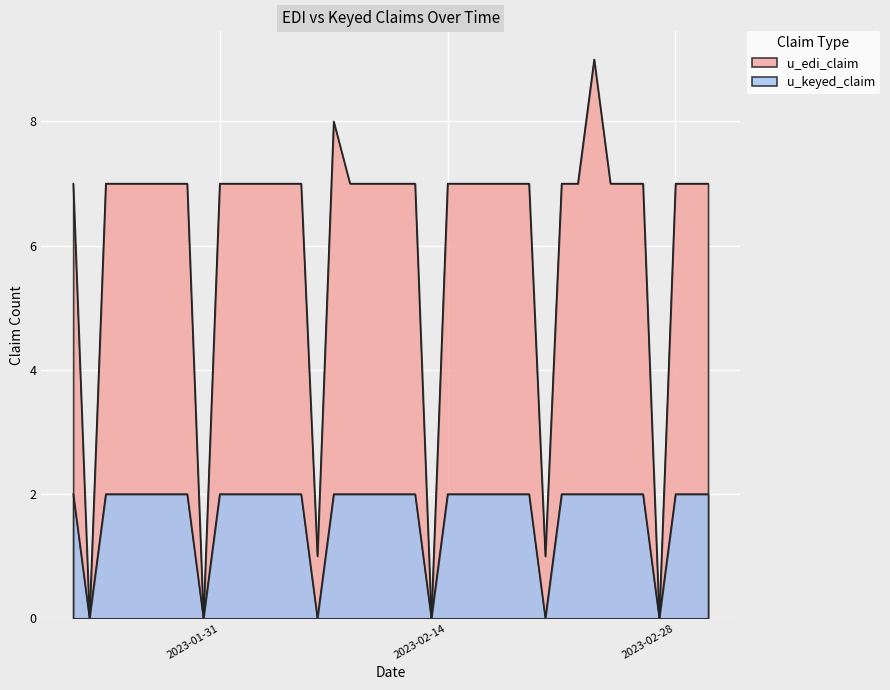

What is the maximum value shown in the chart?

9